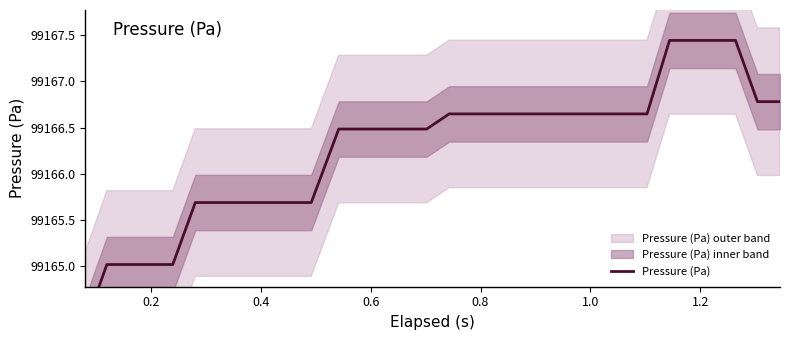

What is the average value?

99166.3